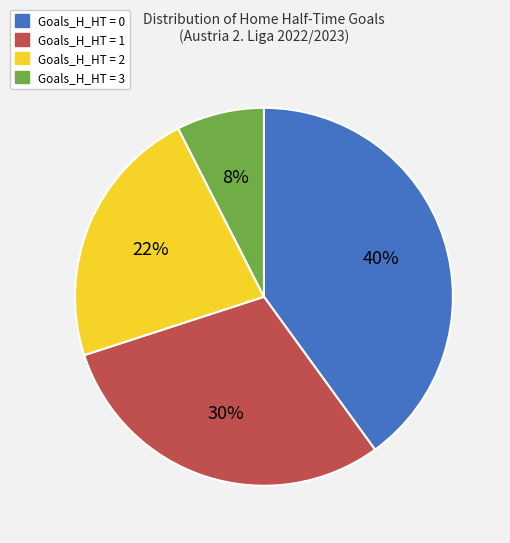

True or false: Goals_H_HT = 2 accounts for 30% of the total.

False